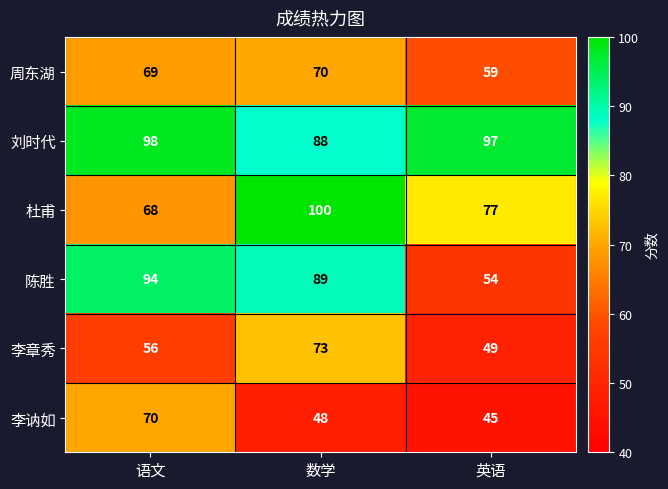

Which series has the largest total across all categories?

刘时代